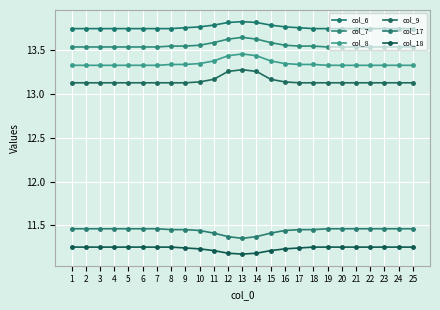

What is the difference between the maximum and minimum values in the col_7 series?

0.1